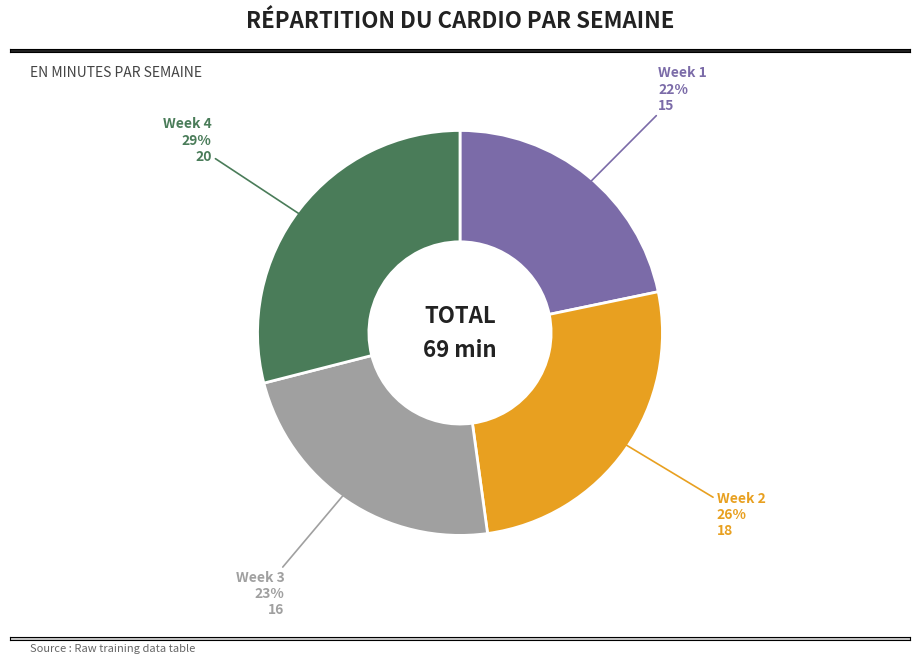

Is it true that Week 2 is 26% of the pie?

True